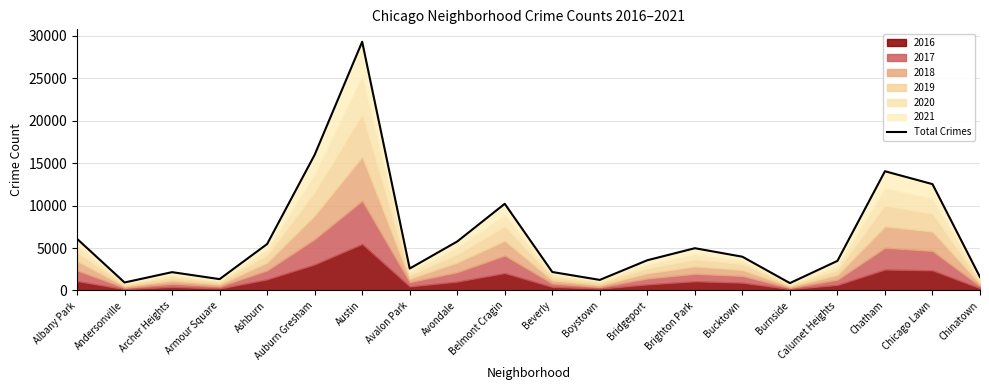

List the labels in order of value, smallest first.

Burnside, Andersonville, Boystown, Armour Square, Chinatown, Archer Heights, Beverly, Avalon Park, Calumet Heights, Bridgeport, Bucktown, Brighton Park, Ashburn, Avondale, Albany Park, Belmont Cragin, Chicago Lawn, Chatham, Auburn Gresham, Austin